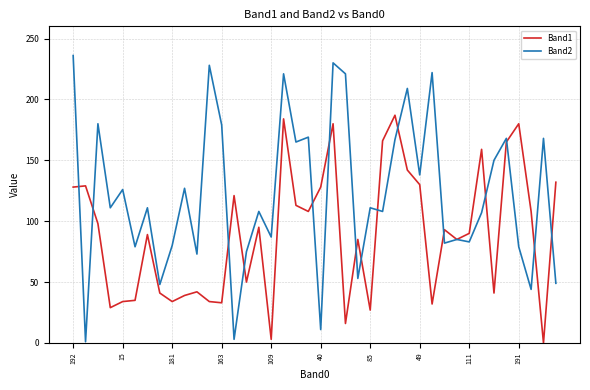

What are all the series names shown in the legend?

Band1, Band2